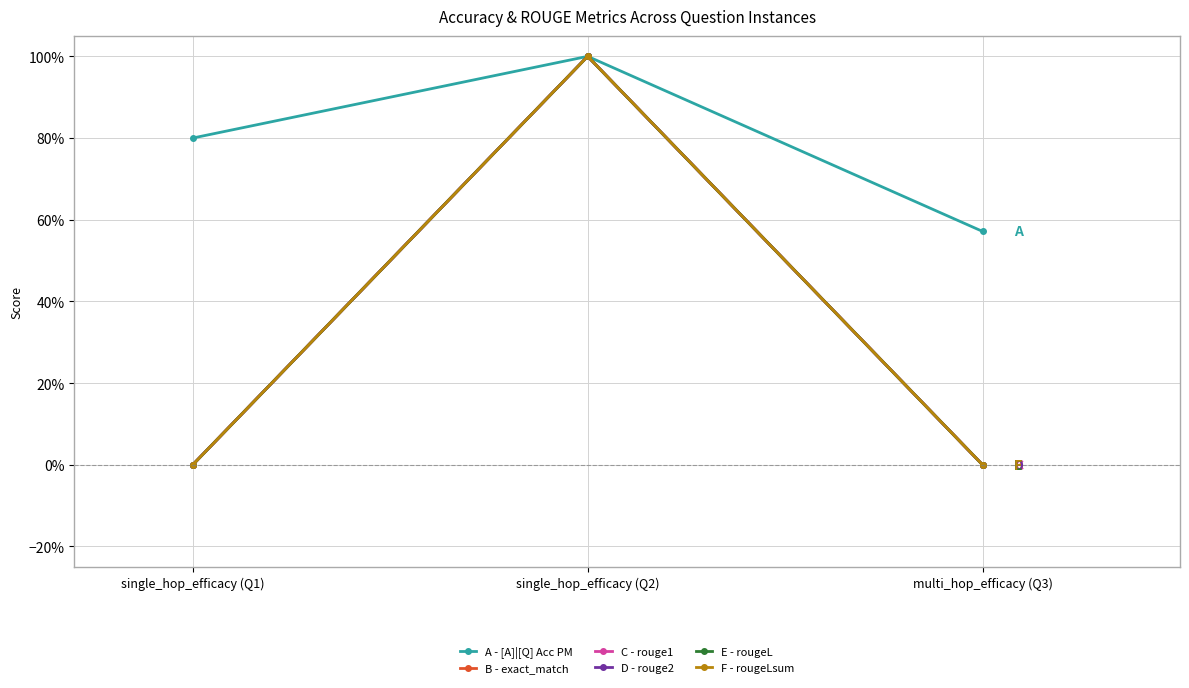

Does the chart have visible grid lines?

Yes